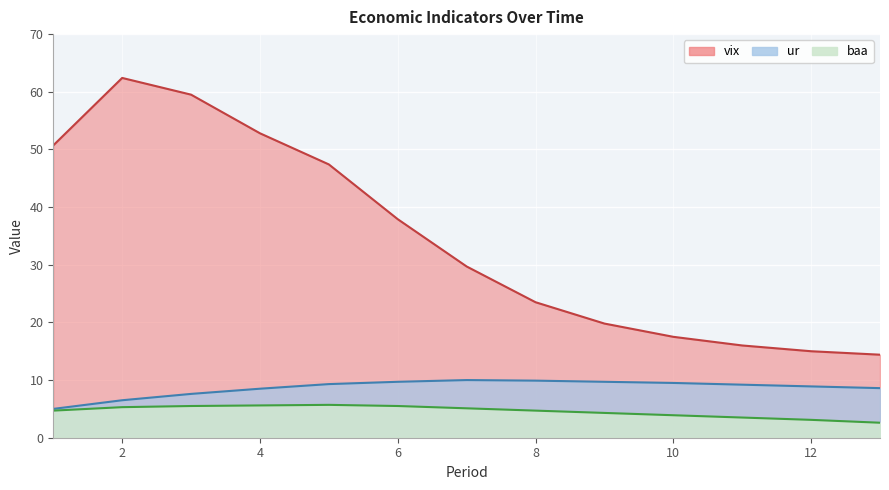

Is it true that vix equals 62.4 at 2?

True